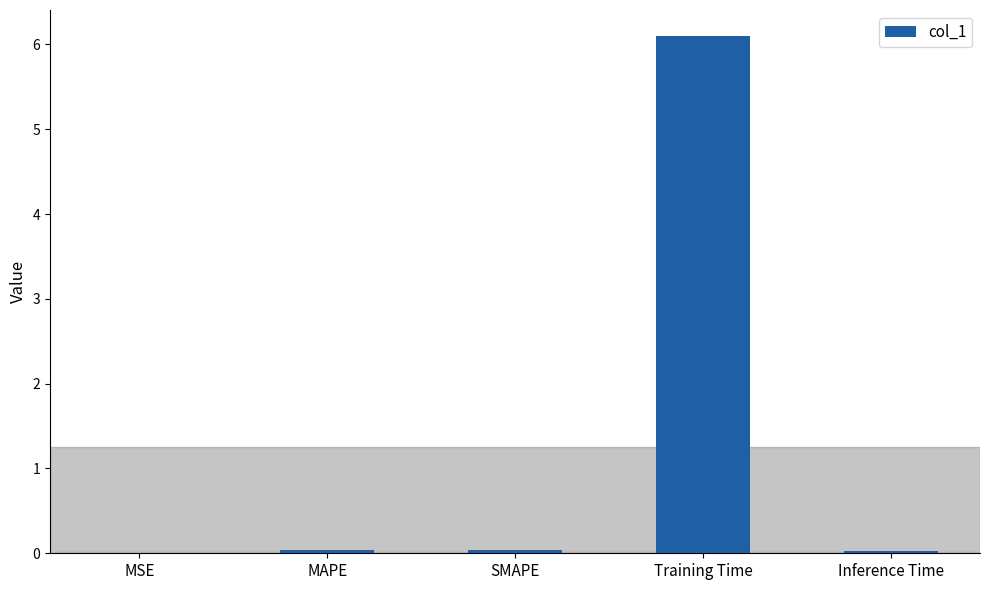

How many data points does each series have?

5